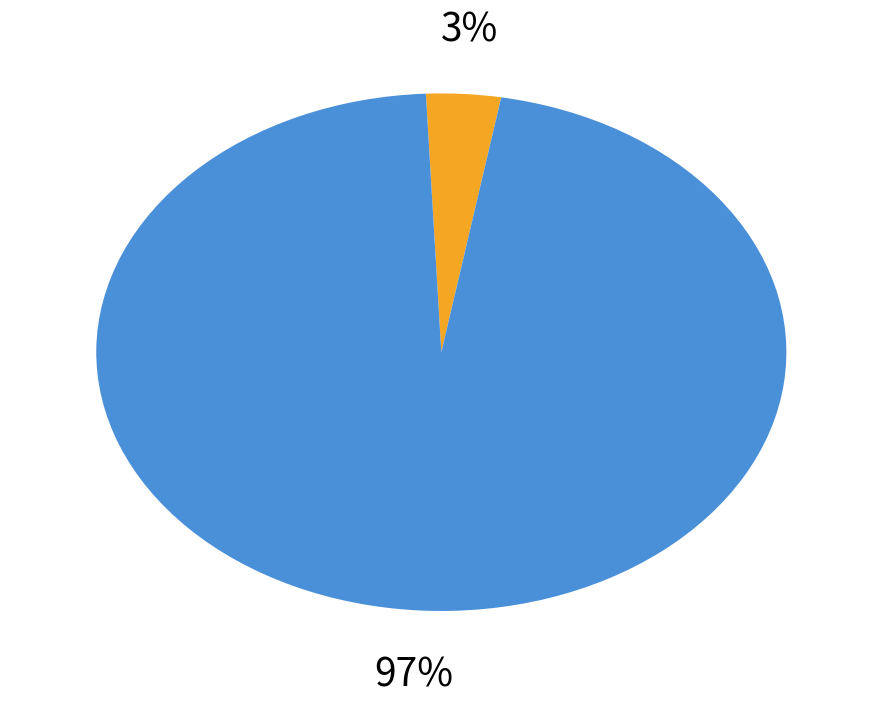

Is there a majority slice in this chart?

Yes